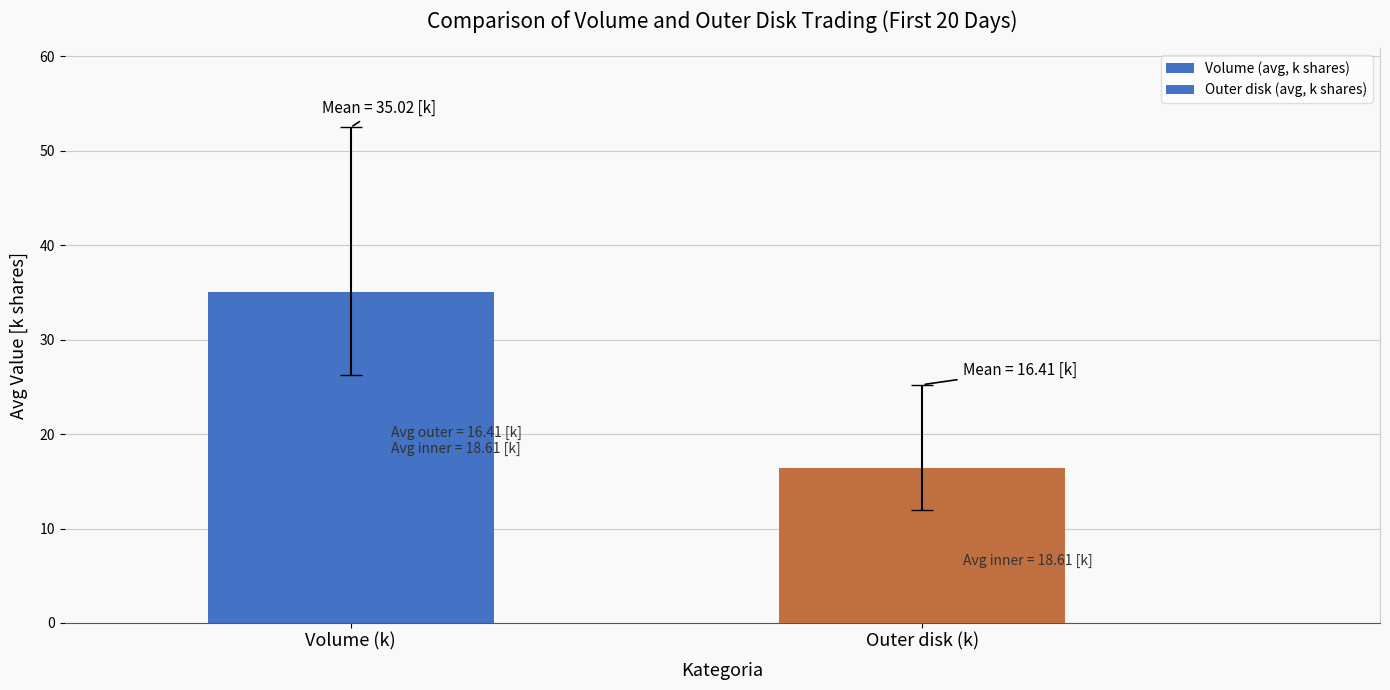

What is the change in value from Volume (k) to Outer disk (k)?

-18.6